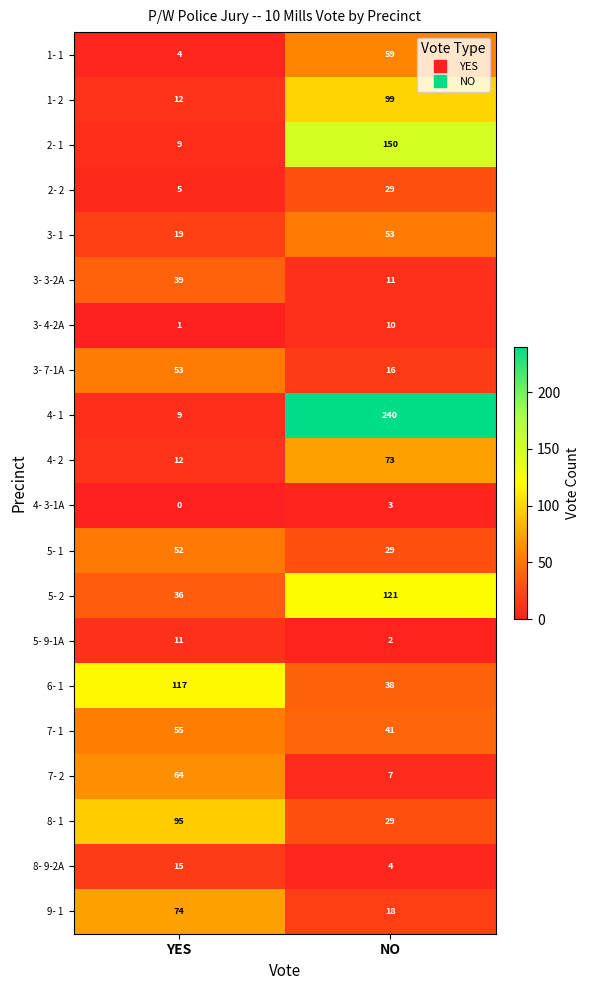

What is the sum of the 7- 2 values at YES and NO?

71